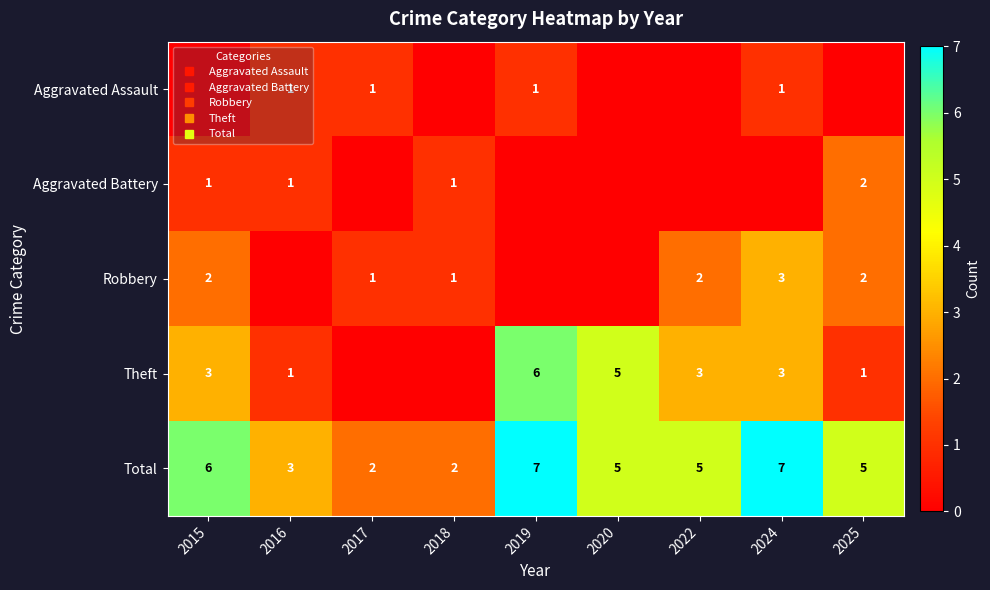

What is the minimum value for Total?

2